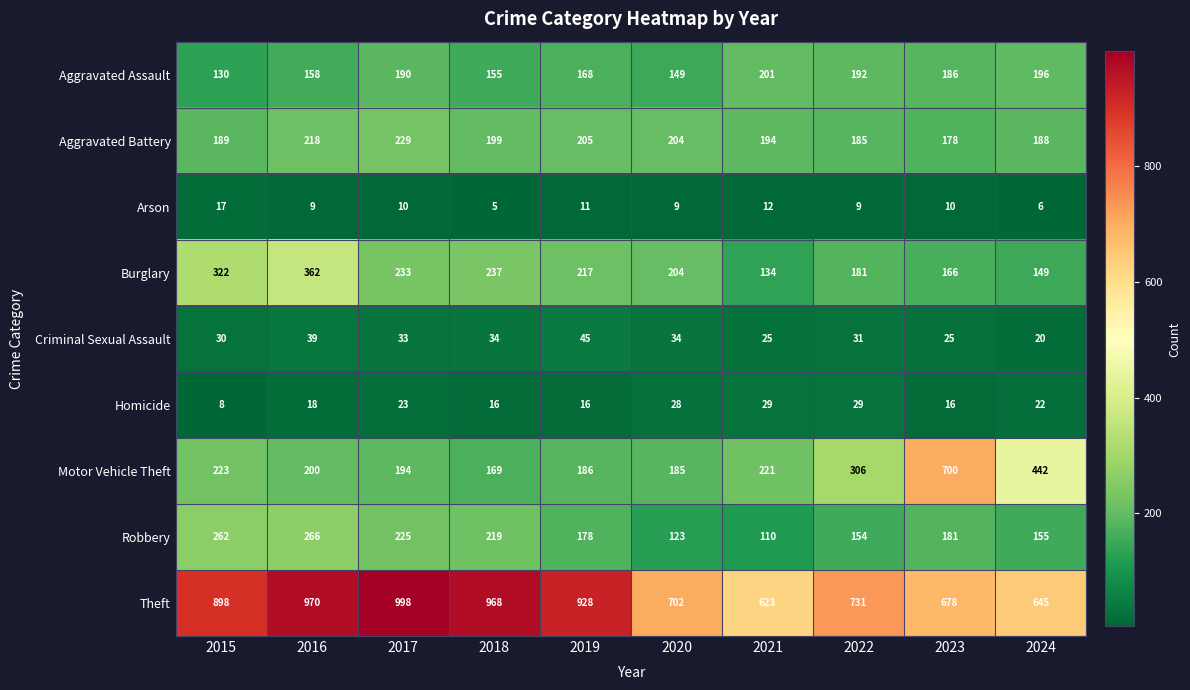

At how many categories does at least one series exceed 213?

10